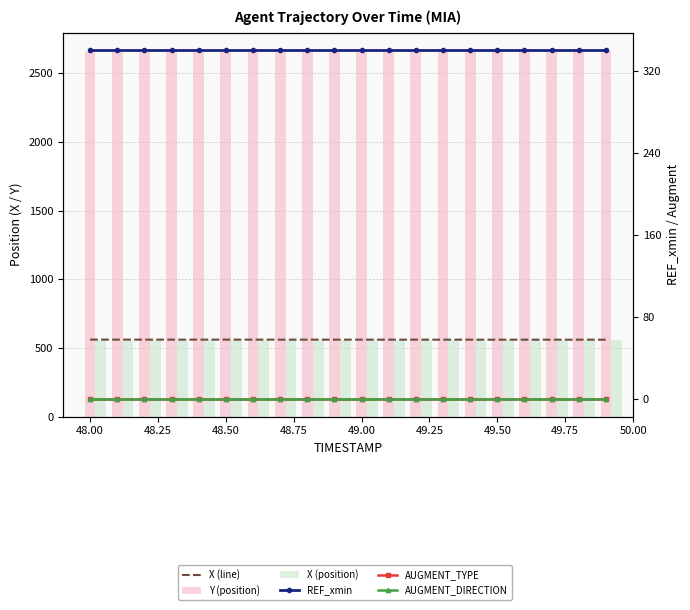

Reading right to left, extract all data points from this chart.

X (line): 560.1	560.1	560.1	560.2	560.2	560.2	560.2	560.3	560.3	560.3	560.4	560.4	560.4	560.4	560.5	560.5	560.5	560.6	560.6	560.6
Y (position): 2663.8	2663.2	2662.6	2662.0	2661.4	2660.8	2660.2	2659.6	2659.0	2658.4	2657.8	2657.2	2656.6	2656.0	2655.4	2654.8	2654.2	2653.6	2653.0	2652.4
X (position): 560.1	560.1	560.1	560.2	560.2	560.2	560.2	560.3	560.3	560.3	560.4	560.4	560.4	560.4	560.5	560.5	560.5	560.6	560.6	560.6
REF_xmin: 340.5	340.5	340.5	340.5	340.5	340.5	340.5	340.5	340.5	340.5	340.5	340.5	340.5	340.5	340.5	340.5	340.5	340.5	340.5	340.5
AUGMENT_TYPE: 0.0	0.0	0.0	0.0	0.0	0.0	0.0	0.0	0.0	0.0	0.0	0.0	0.0	0.0	0.0	0.0	0.0	0.0	0.0	0.0
AUGMENT_DIRECTION: 0.0	0.0	0.0	0.0	0.0	0.0	0.0	0.0	0.0	0.0	0.0	0.0	0.0	0.0	0.0	0.0	0.0	0.0	0.0	0.0